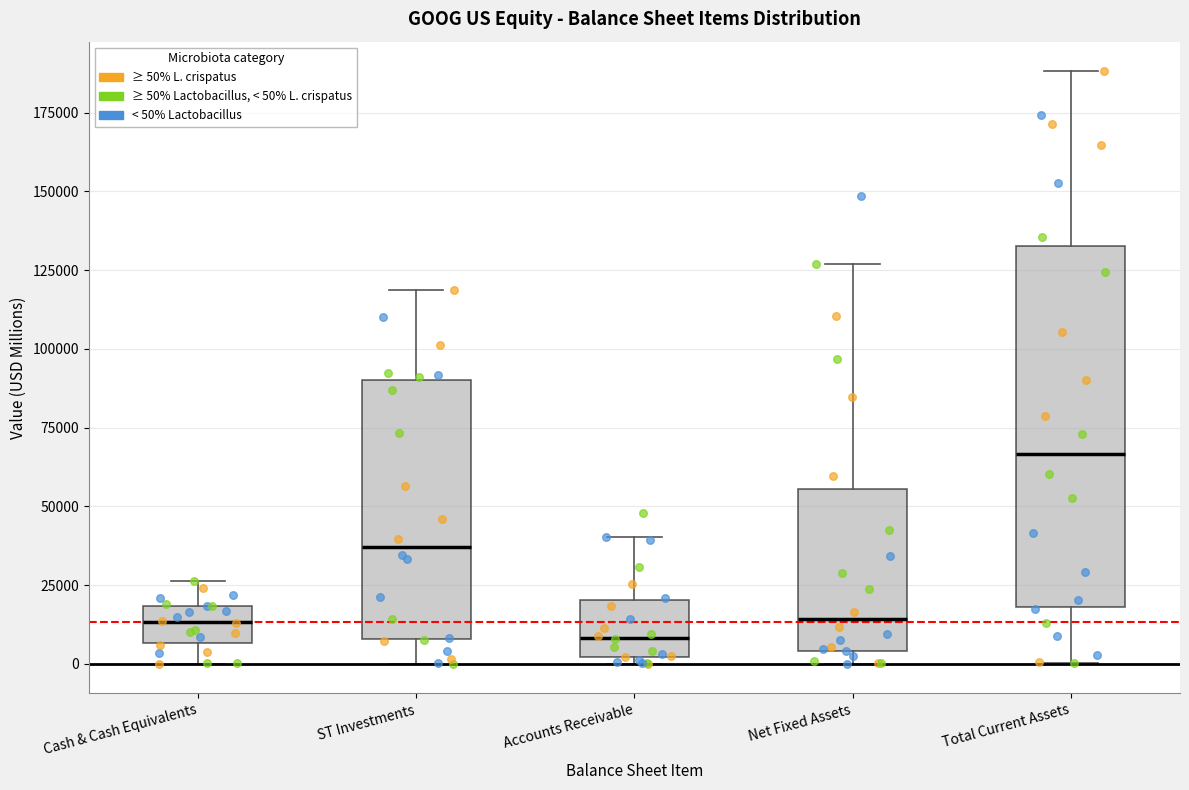

Reading left to right, read every box against the y-axis: the position of its median line, the range the box covers, and the ends of its whiskers. The values are not printed on the chart, so give them approximately, as read against the axis.

Cash & Cash Equivalents: median 15000, box 5000 to 20000, whiskers 0 to 25000
ST Investments: median 35000, box 10000 to 90000, whiskers 0 to 120000
Accounts Receivable: median 10000, box 0 to 20000, whiskers 0 (just below the box's lower edge) to 40000
Net Fixed Assets: median 15000, box 5000 to 55000, whiskers 0 to 125000
Total Current Assets: median 65000, box 20000 to 135000, whiskers 0 to 190000